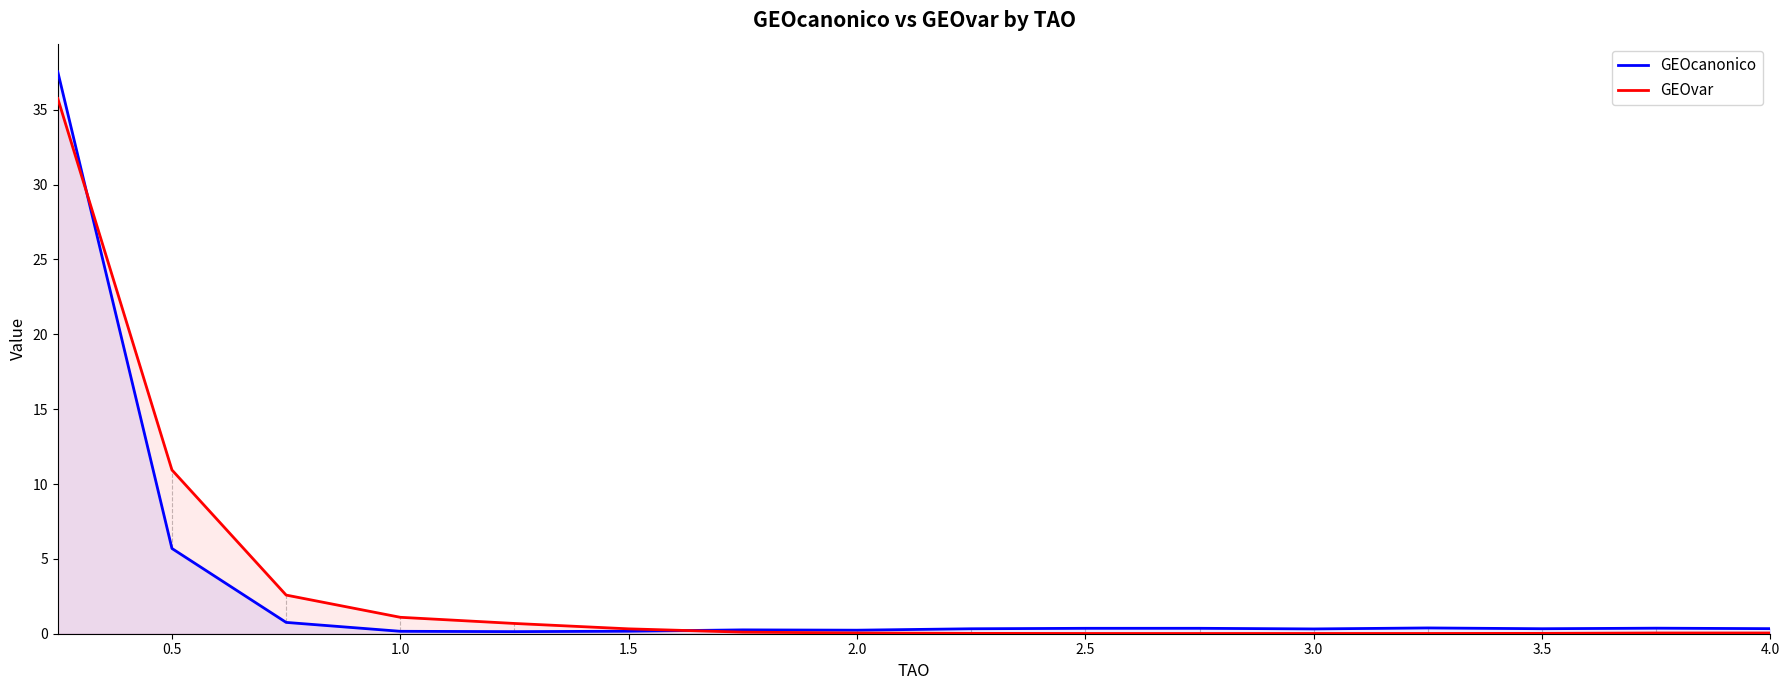

What is the greatest value displayed?

37.5